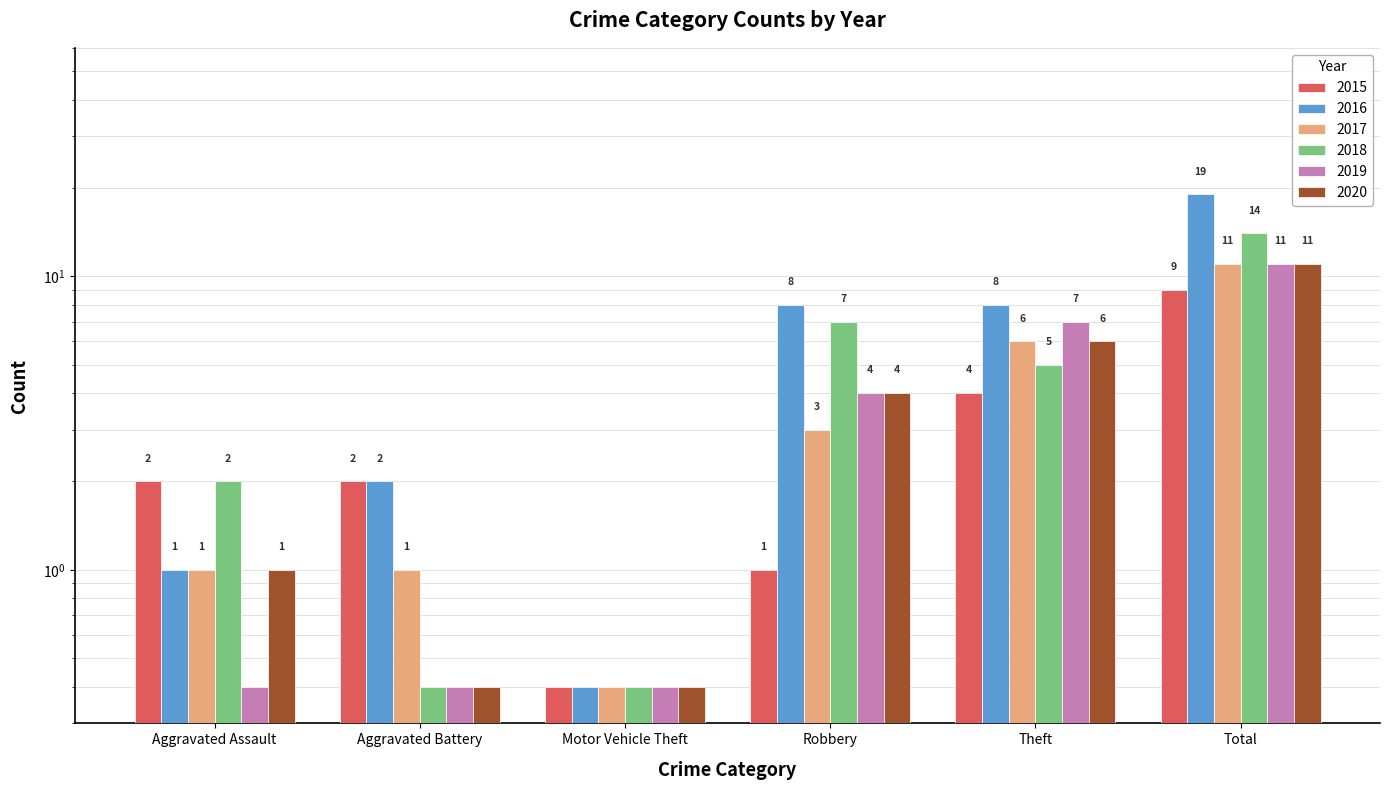

What is the average value of the 2016 series?

6.4